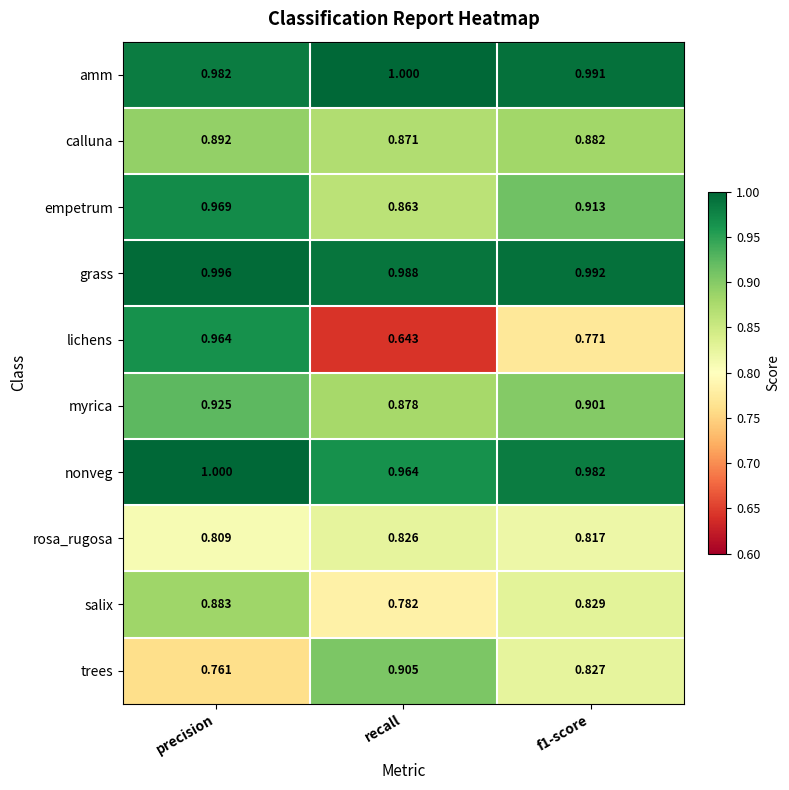

At which label does empetrum reach its peak?

precision